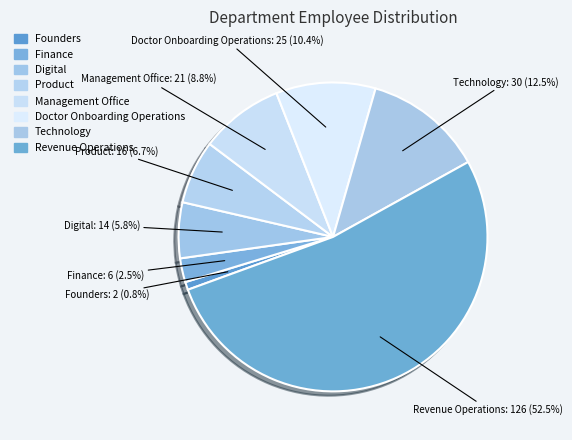

Which slice is the smallest?

Founders